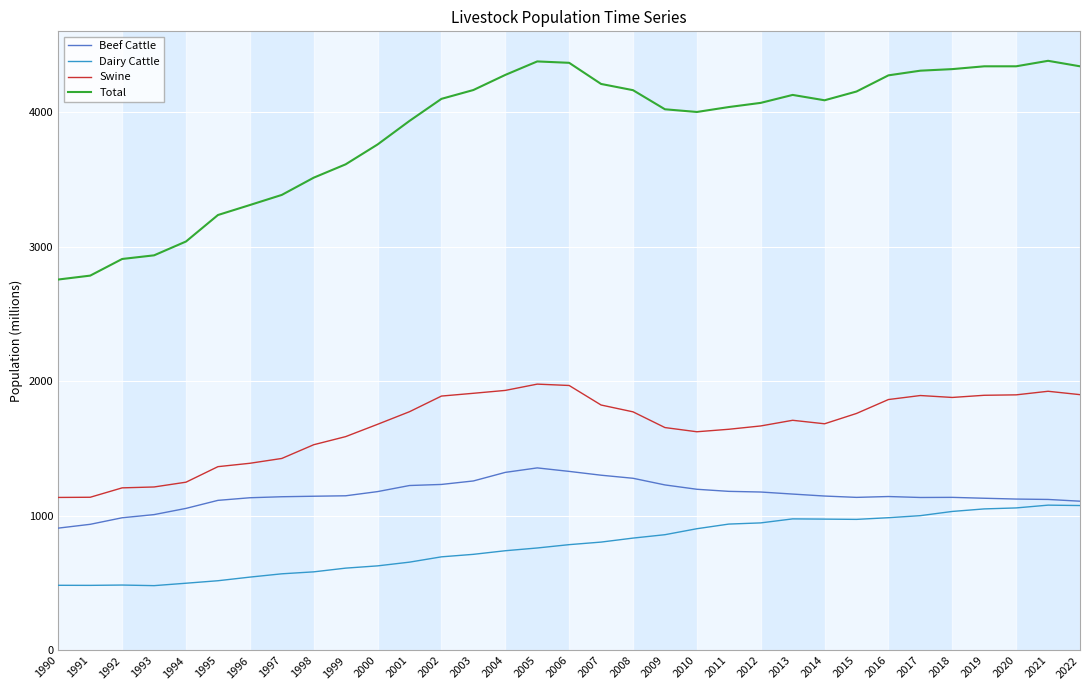

What is the sum of the Total values at 1994 and 2006?

7404.8